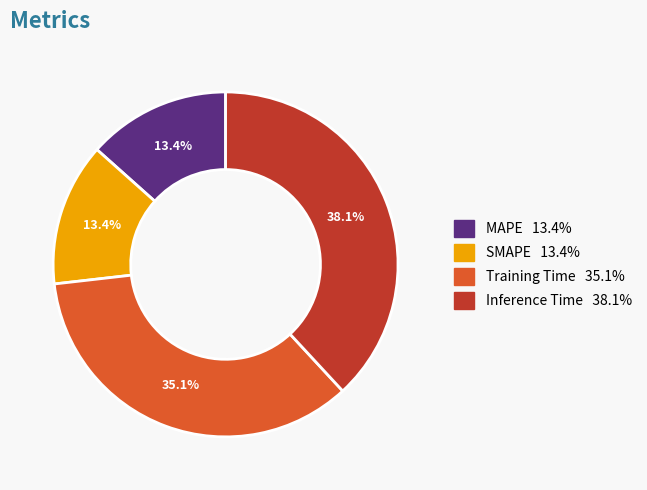

Which has a higher value, Inference Time or Training Time?

Inference Time